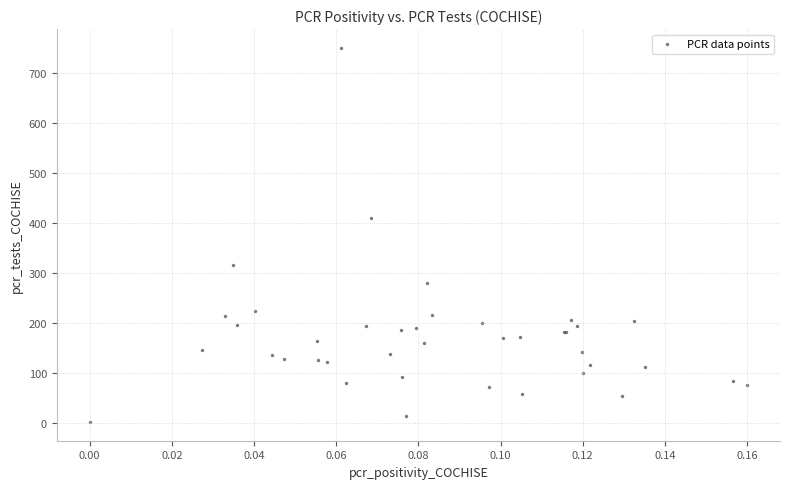

What Y value in the scatter plot is closest to 376?

409